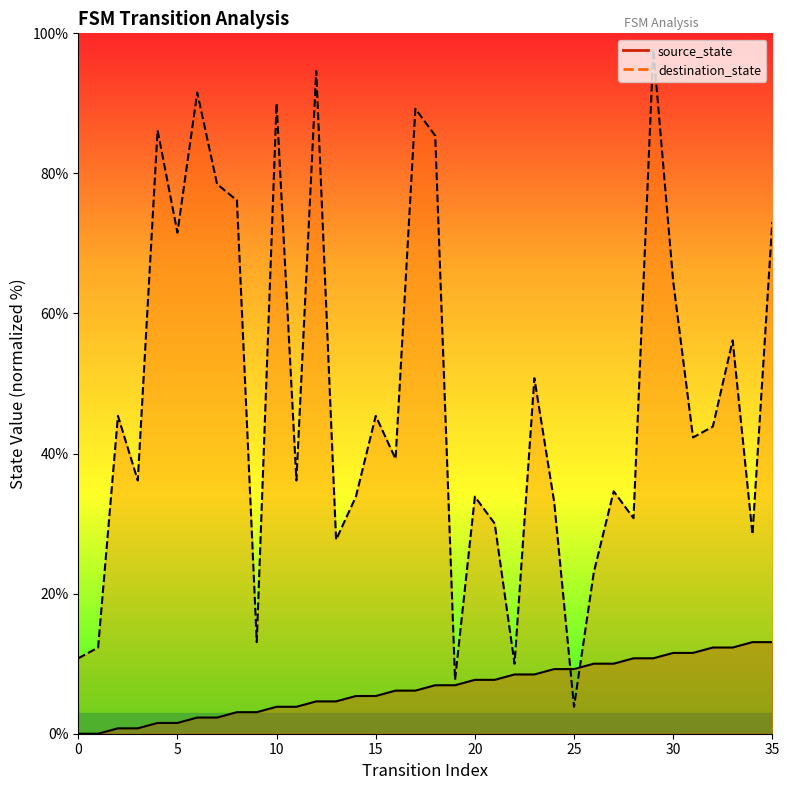

Where is source_state nearest to the value 6?

16